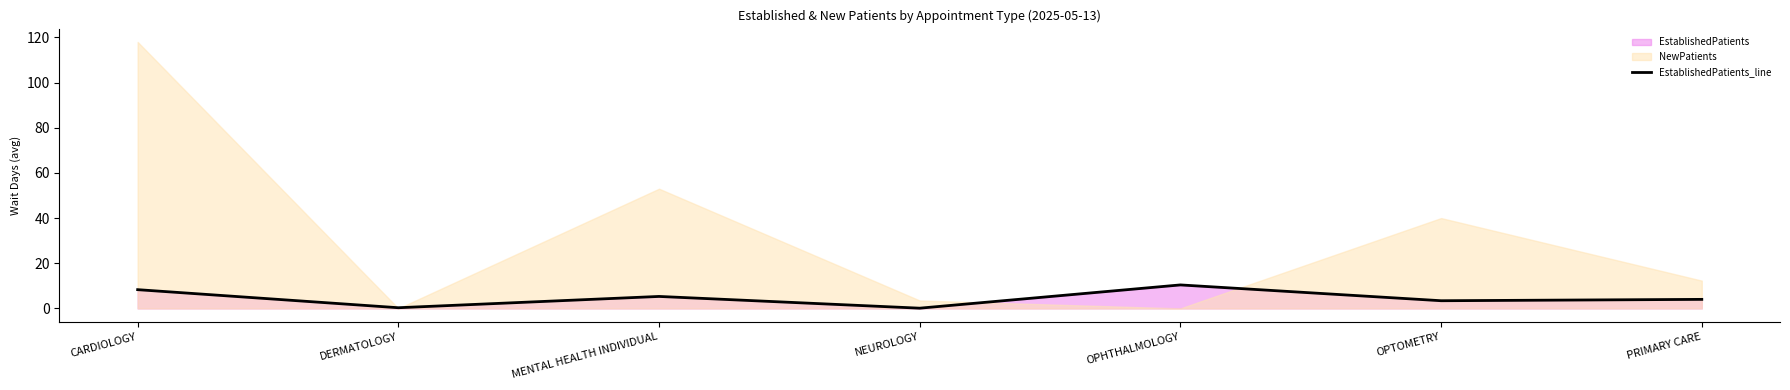

What is the ratio of the value at OPHTHALMOLOGY to the value at PRIMARY CARE?

2.6